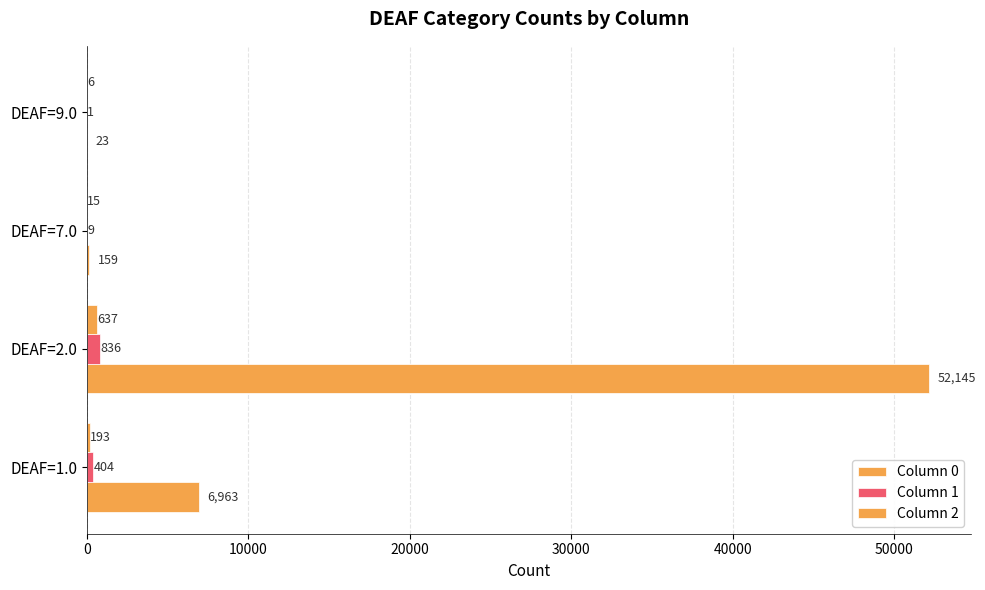

What is the minimum value for Column 2?

6